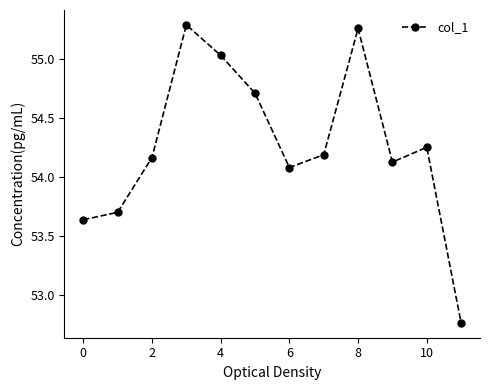

What is the difference between the maximum and minimum values?

2.5